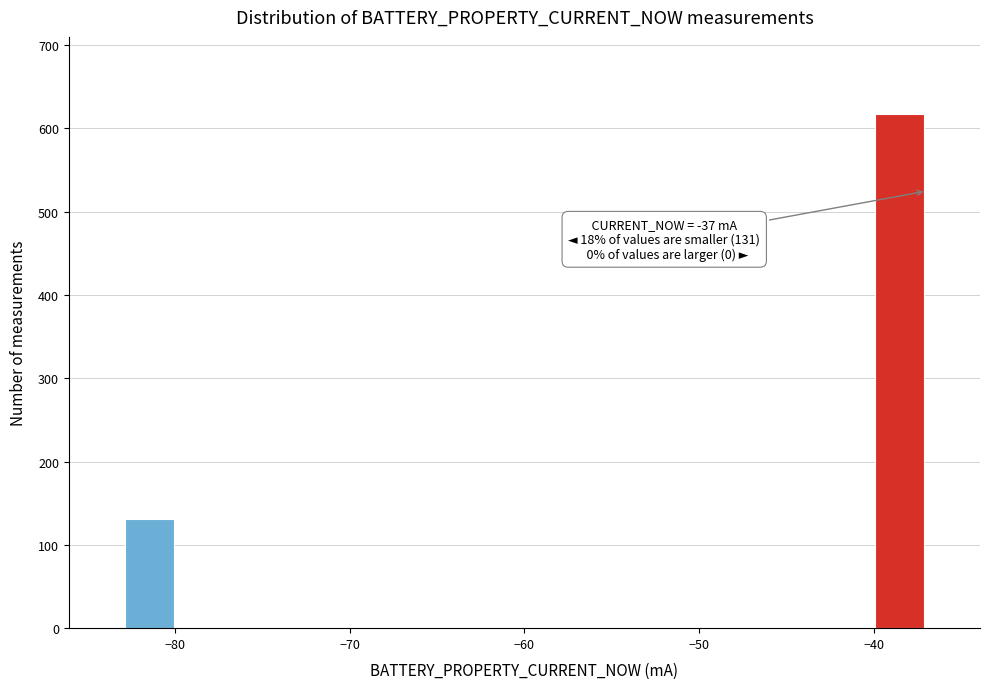

Around what value on the x-axis is the tallest bar? Give the approximate position of its centre, as read against the axis.

-39